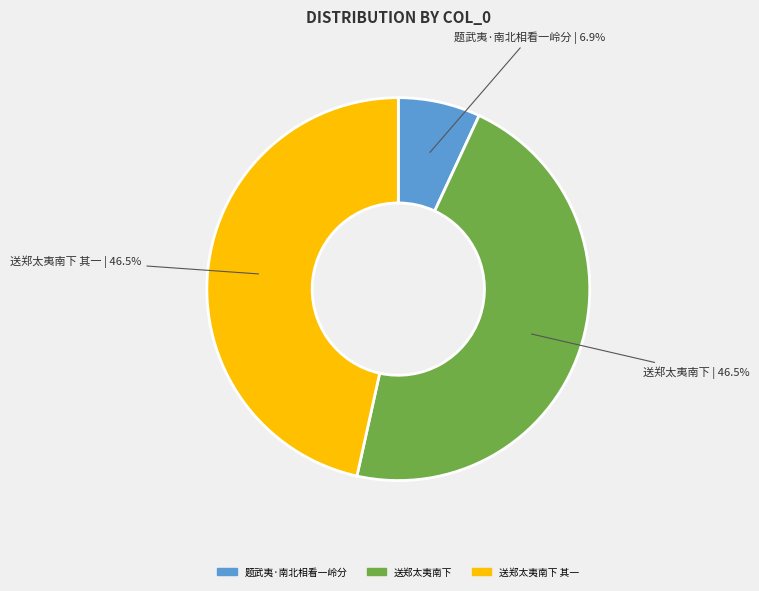

Does any single category account for the majority?

No